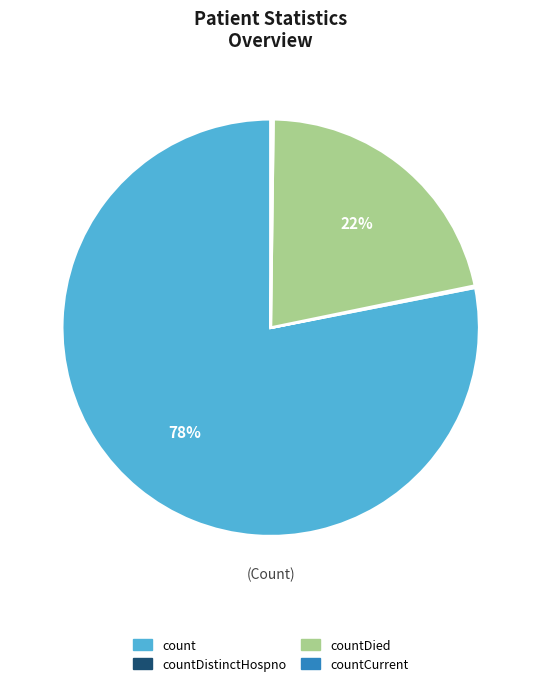

What percentage is the count slice, to the nearest percent?

78%